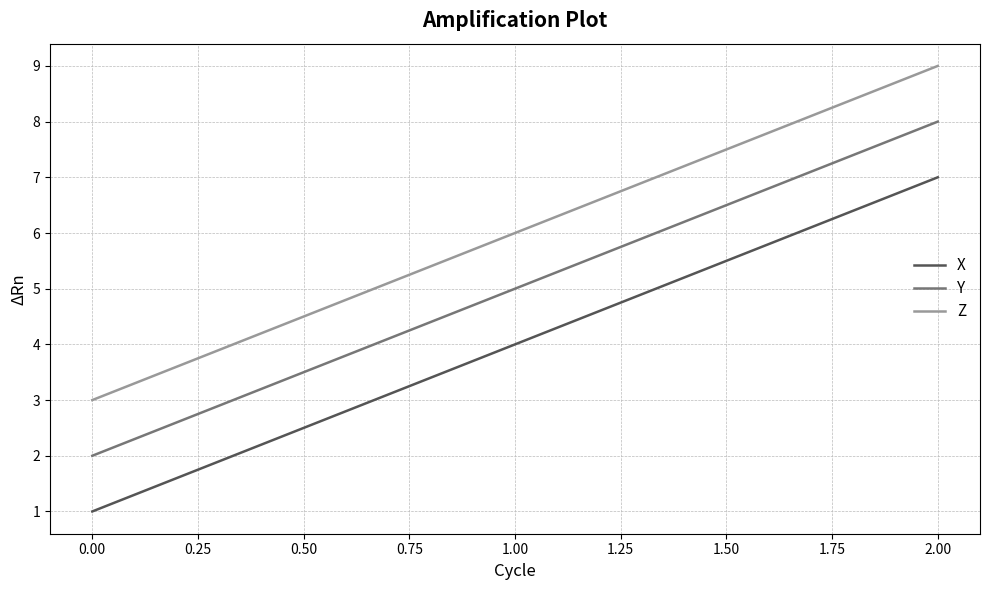

At which label does X reach its peak?

2.00